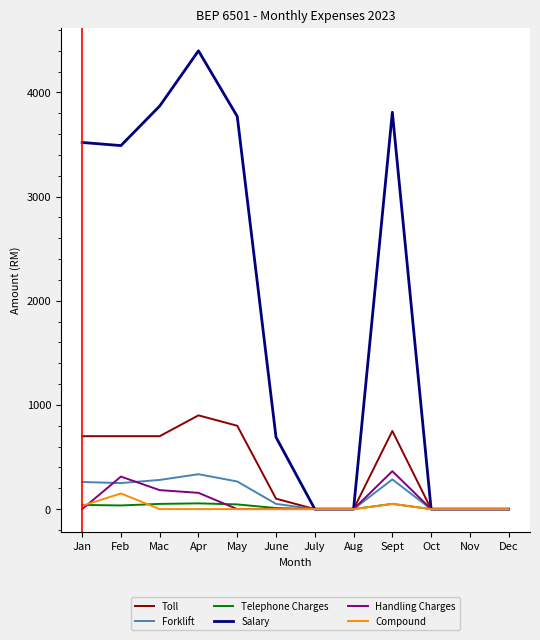

Which series has the largest total across all categories?

Salary